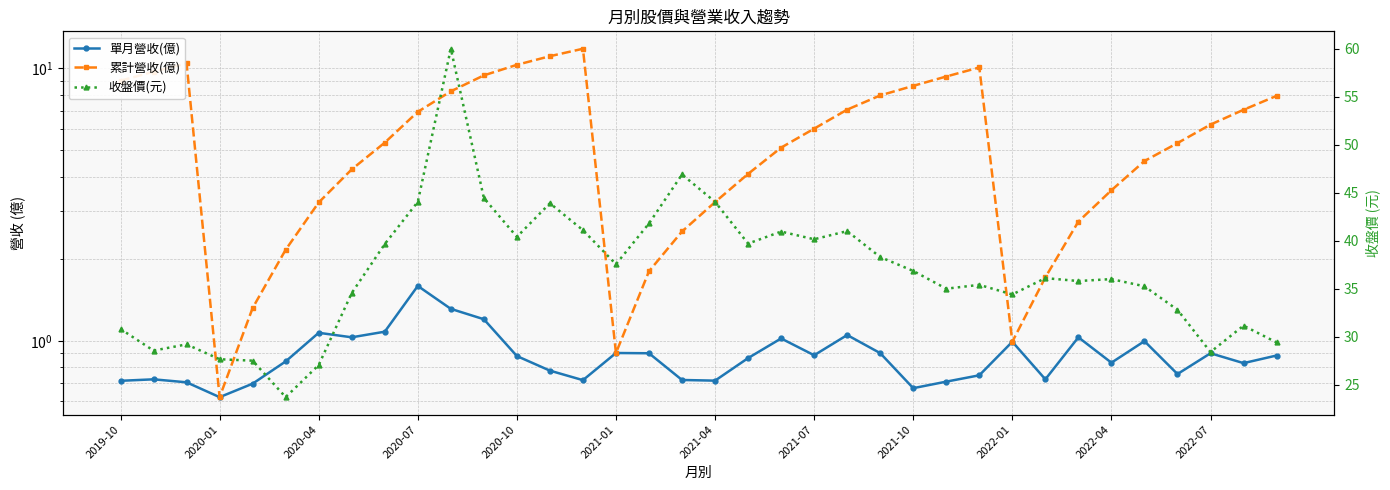

The 收盤價(元) series shows 60.8 at 2020-07. True or false?

False